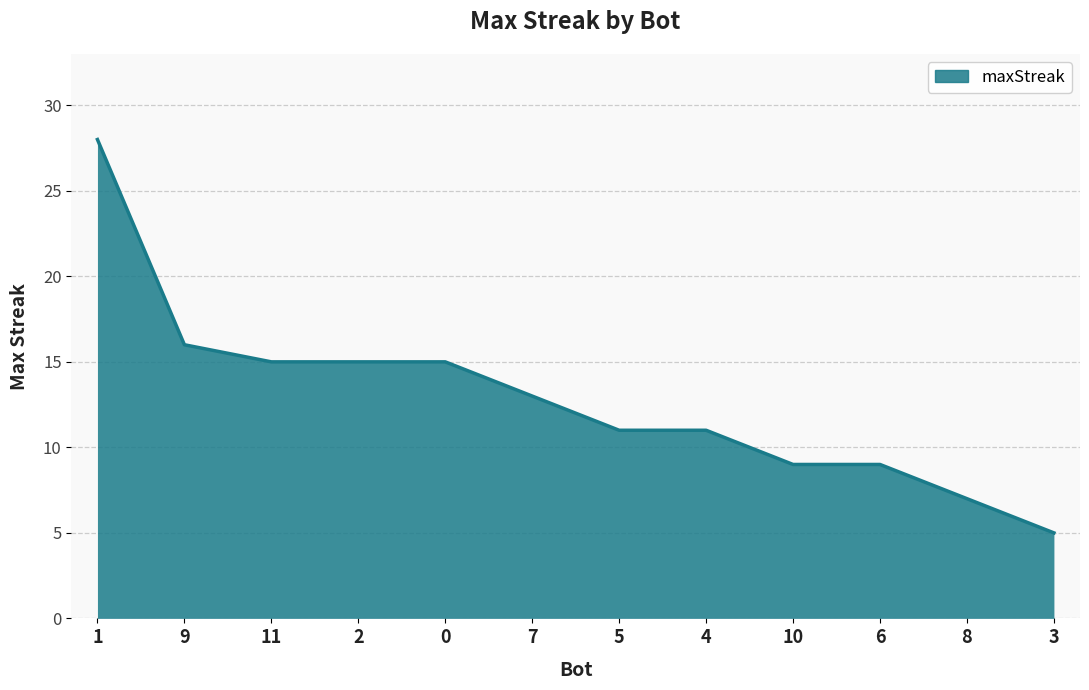

At which label is the value closest to 16?

9